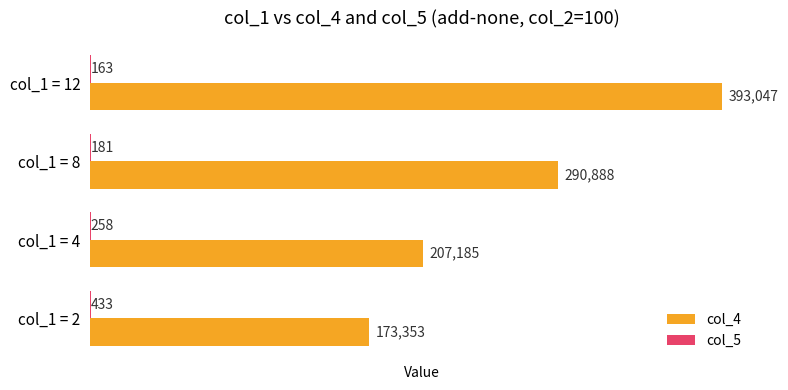

How many categories are shown in the chart?

4